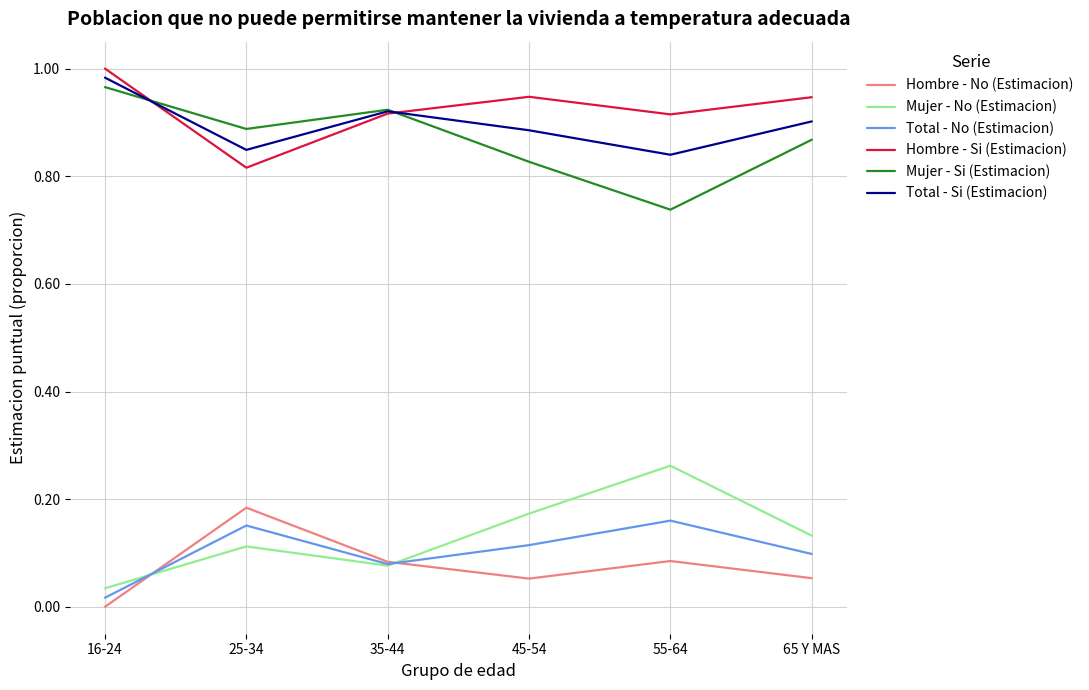

At which category does Hombre - Si (Estimacion) reach its first local valley?

25-34